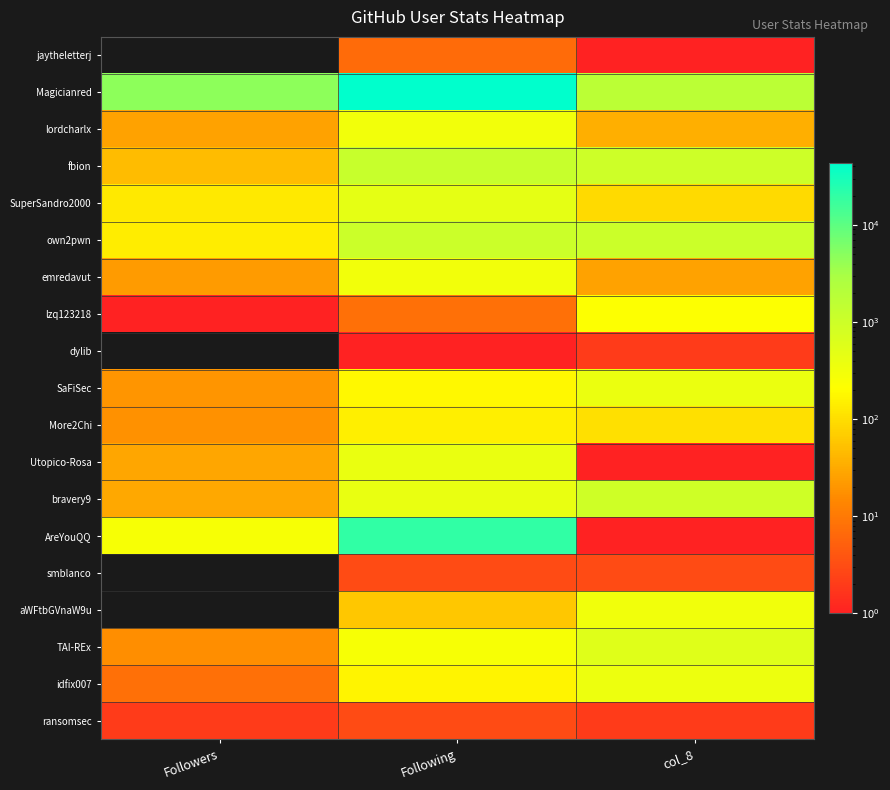

At which category does the chart reach its minimum across all series?

Followers